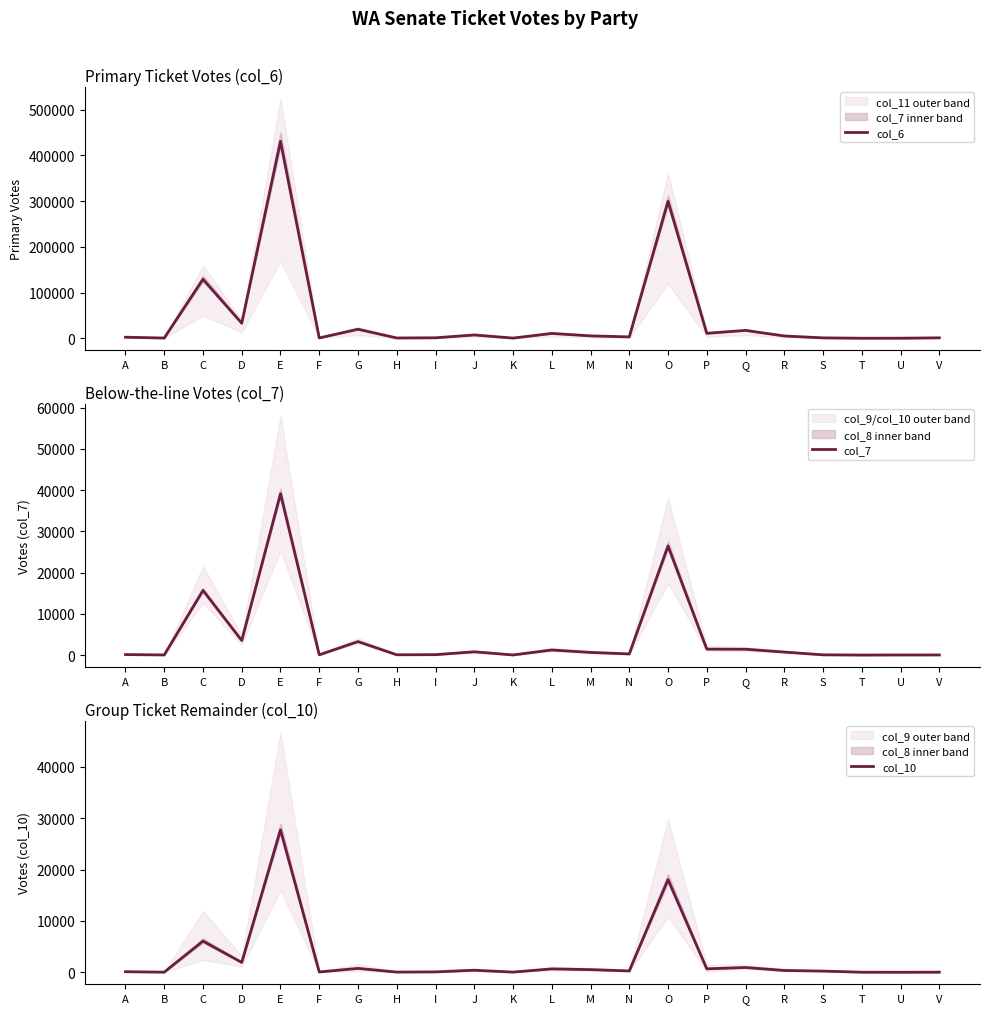

Rank the categories by col_10 value from lowest to highest.

U, T, V, B, K, H, F, I, A, S, N, R, J, M, L, P, G, Q, D, C, O, E